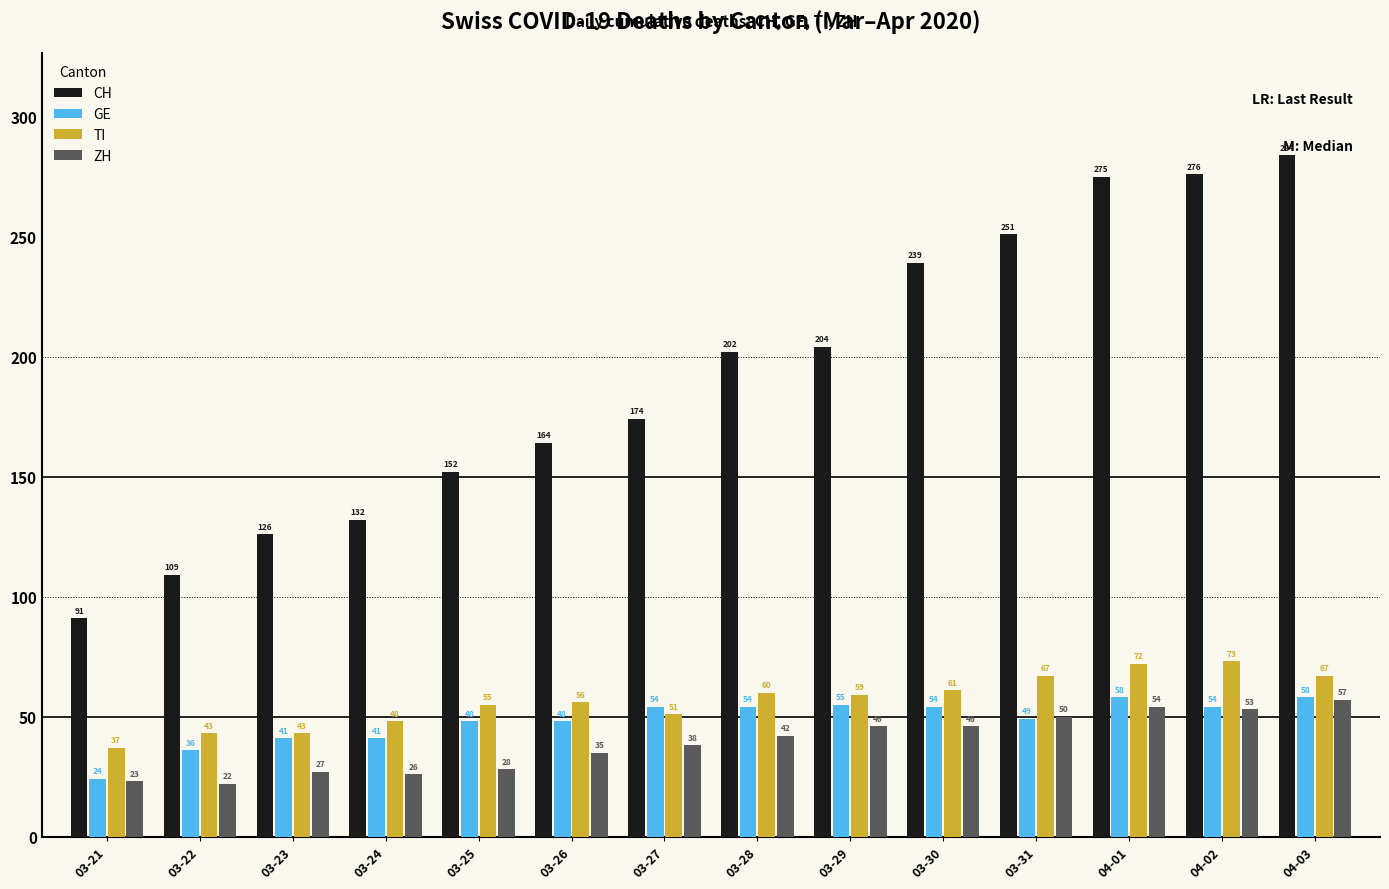

What is the approximate value of ZH at 03-23, to the nearest 10?

30